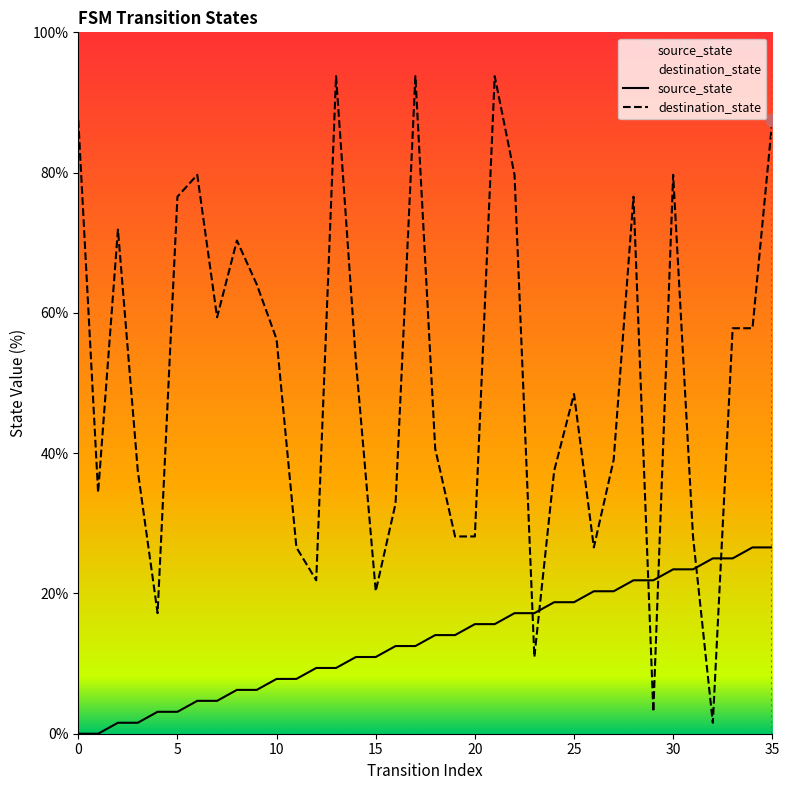

What are all the series names shown in the legend?

source_state, destination_state